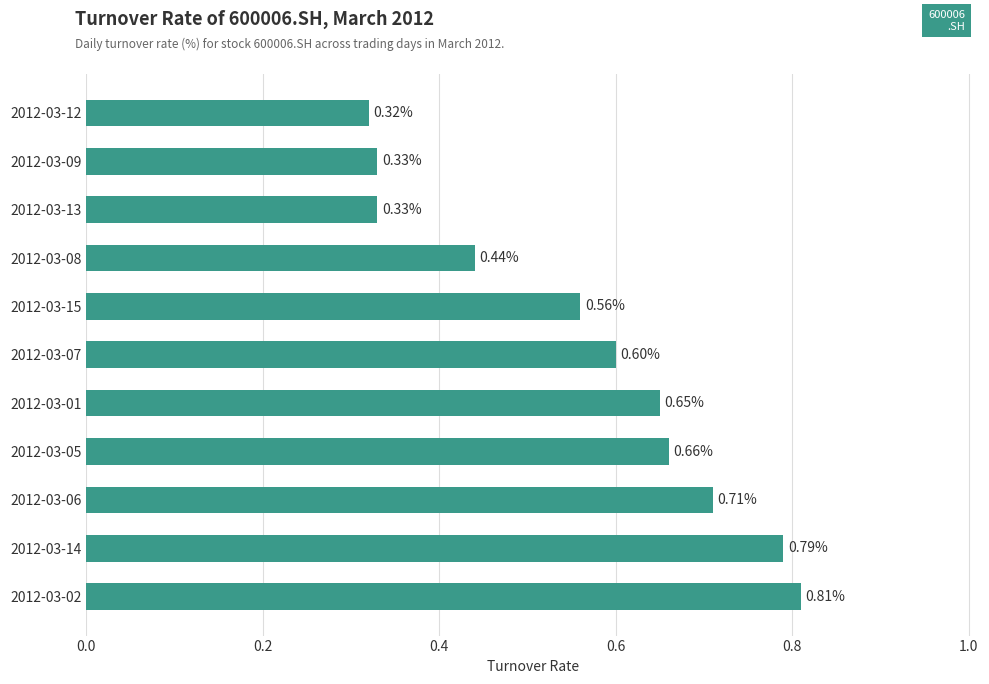

How many bars are there in total?

11